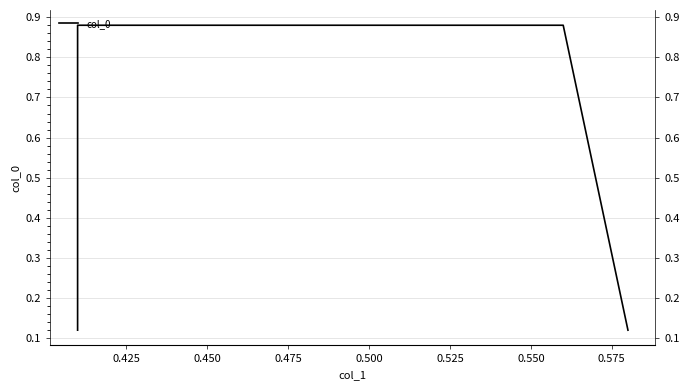

Which has a higher value, 0.475 or 0.450?

0.450